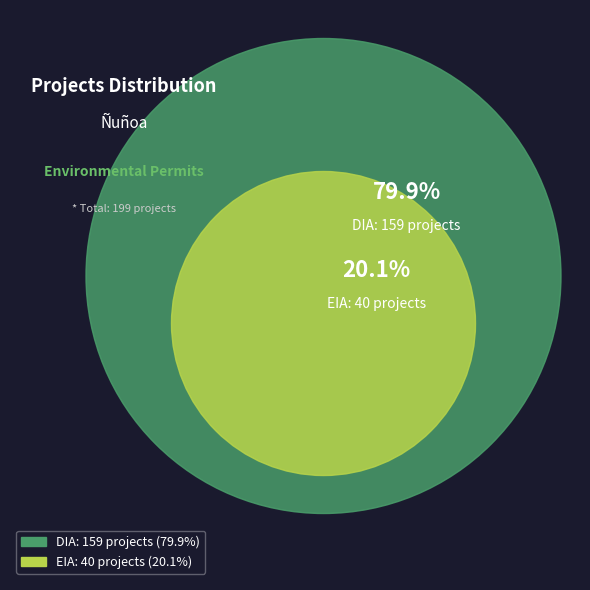

Is DIA the majority of the pie?

Yes